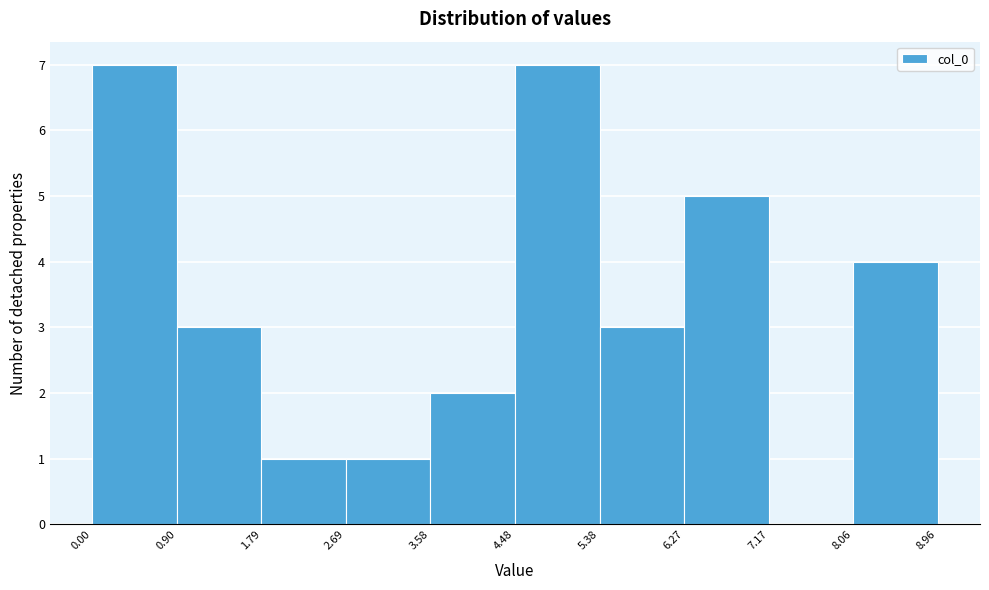

Reading left to right, list every bar in this chart as the range it spans on the x-axis followed by its height. The values are not printed on the chart, so give them approximately, as read against the axis.

0.00 to 0.90: 7
0.90 to 1.79: 3
1.79 to 2.69: 1
2.69 to 3.58: 1
3.58 to 4.48: 2
4.48 to 5.38: 7
5.38 to 6.27: 3
6.27 to 7.17: 5
7.17 to 8.06: 0
8.06 to 8.96: 4